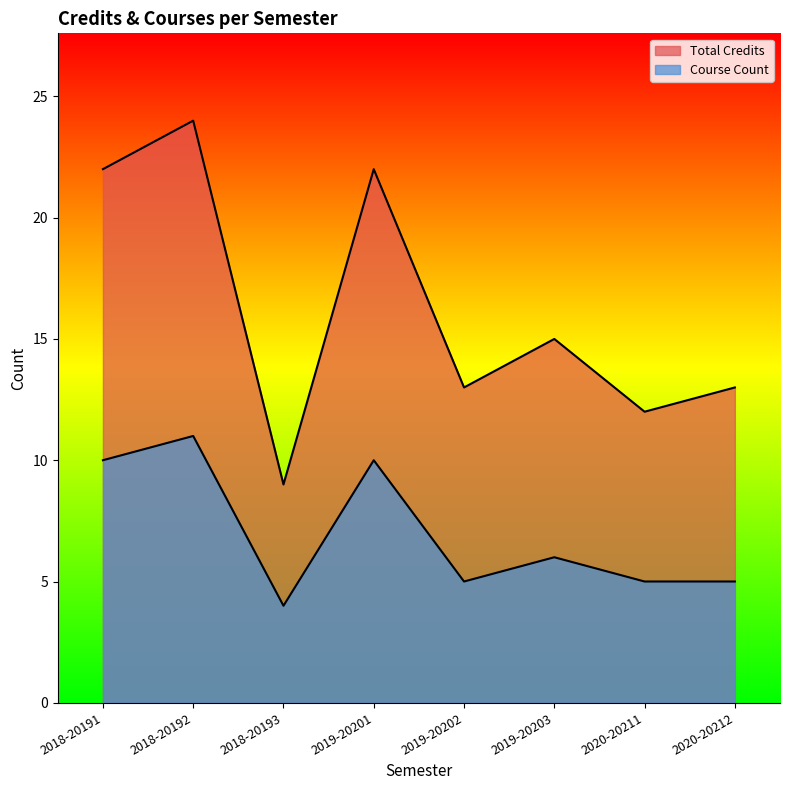

How many data points does each series have?

8